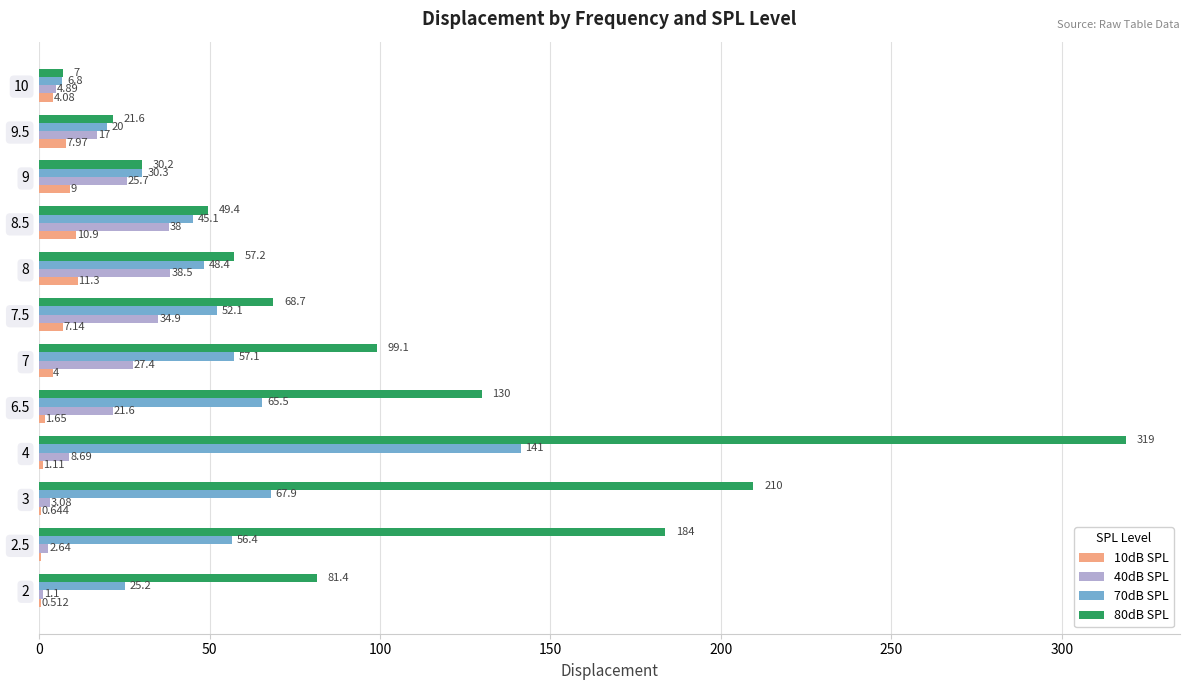

Is the value of 80dB SPL at 9.5 greater than the value of 40dB SPL at 8?

No